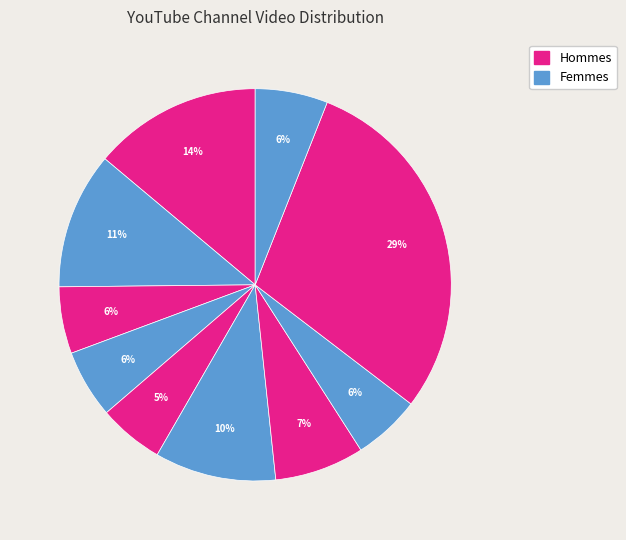

How many segments does this pie chart have?

10